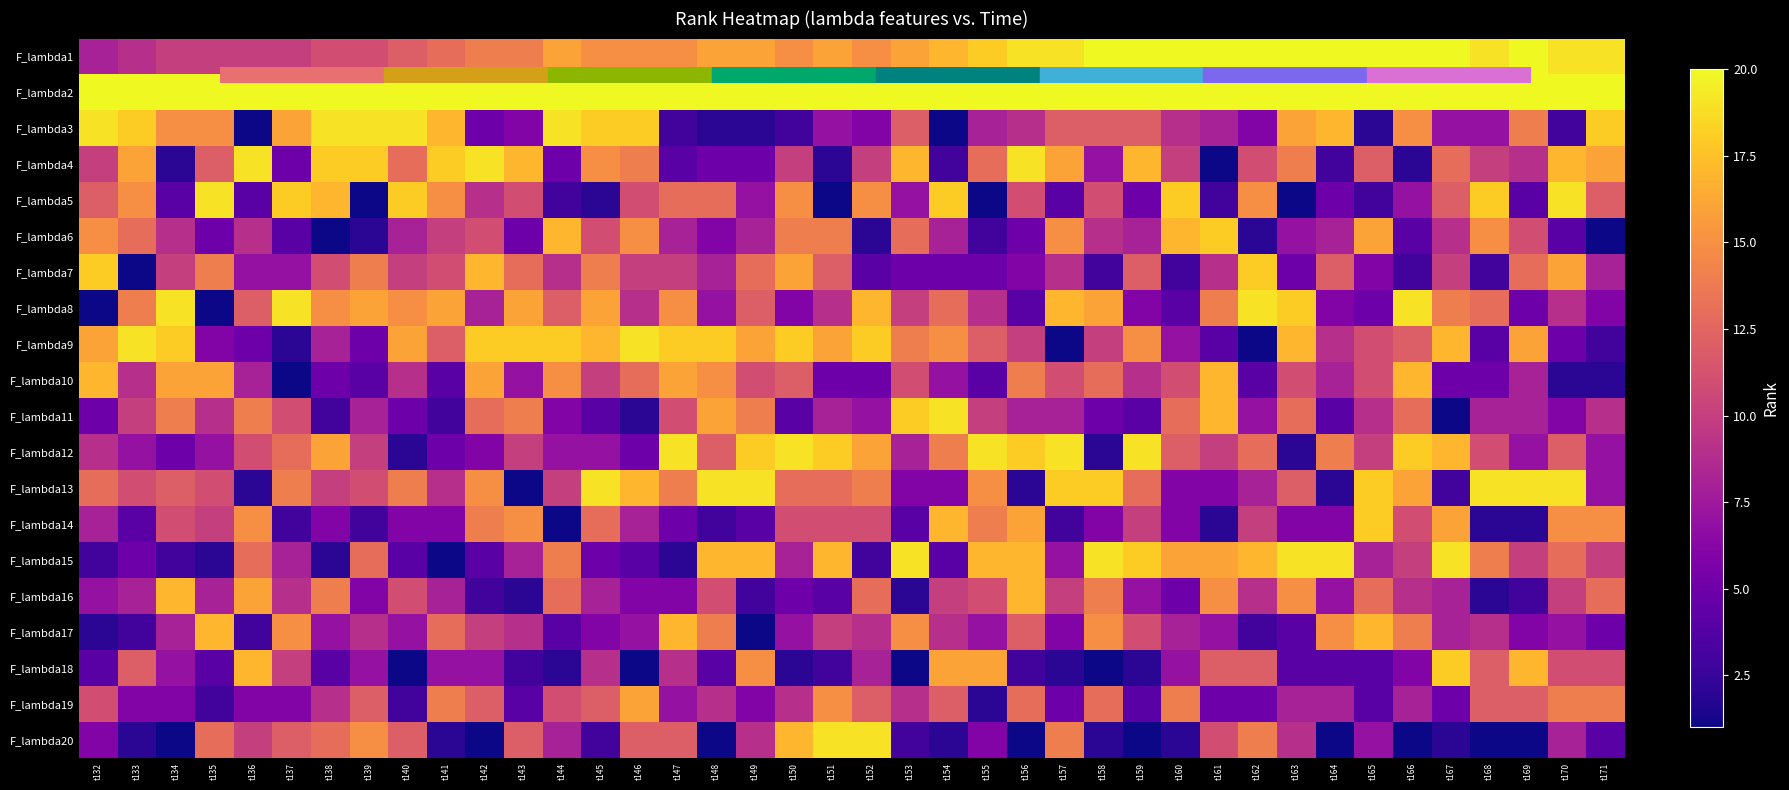

The value of F_lambda16 at t147 is 6. True or false?

True